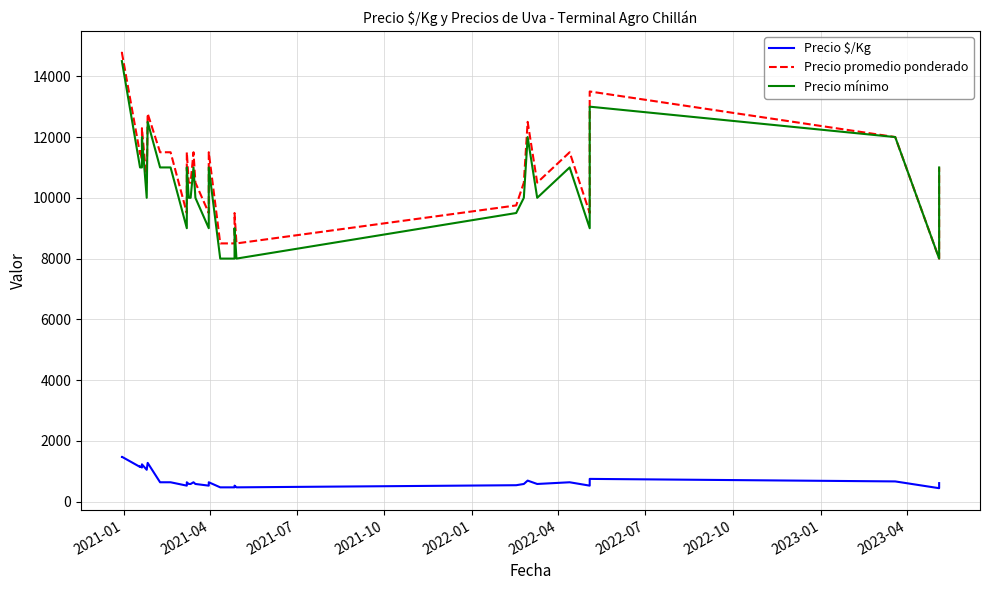

Which series has the largest total across all categories?

Precio promedio ponderado